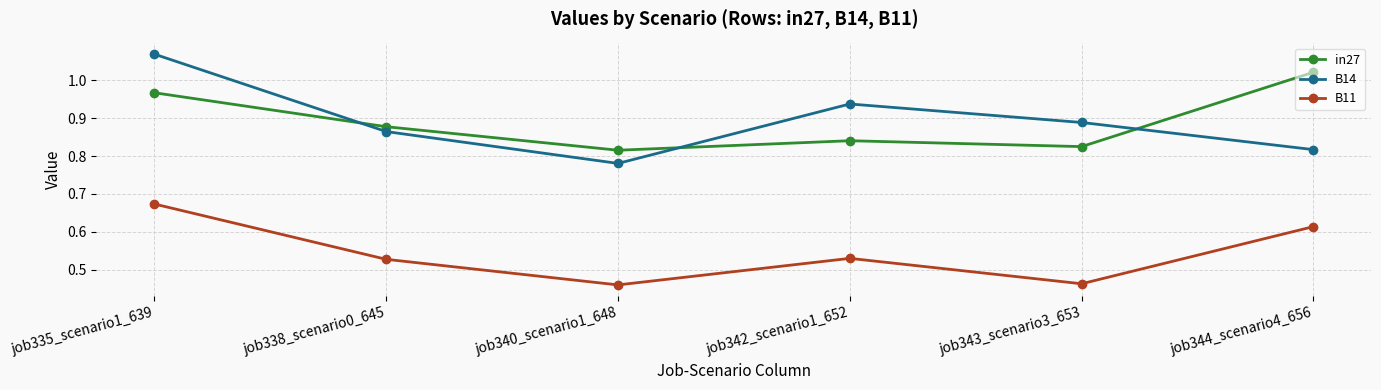

Is this an area chart (filled region under the line)?

No